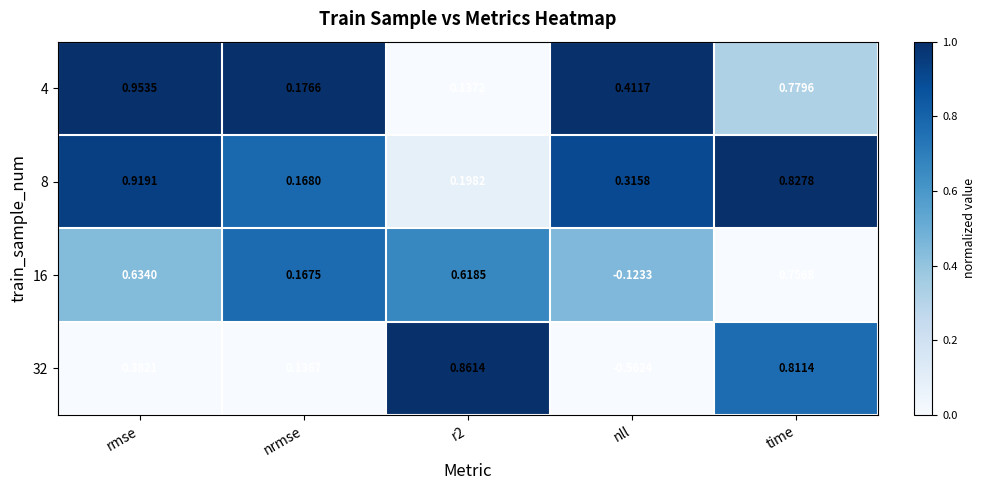

How many categories are shown in the chart?

5